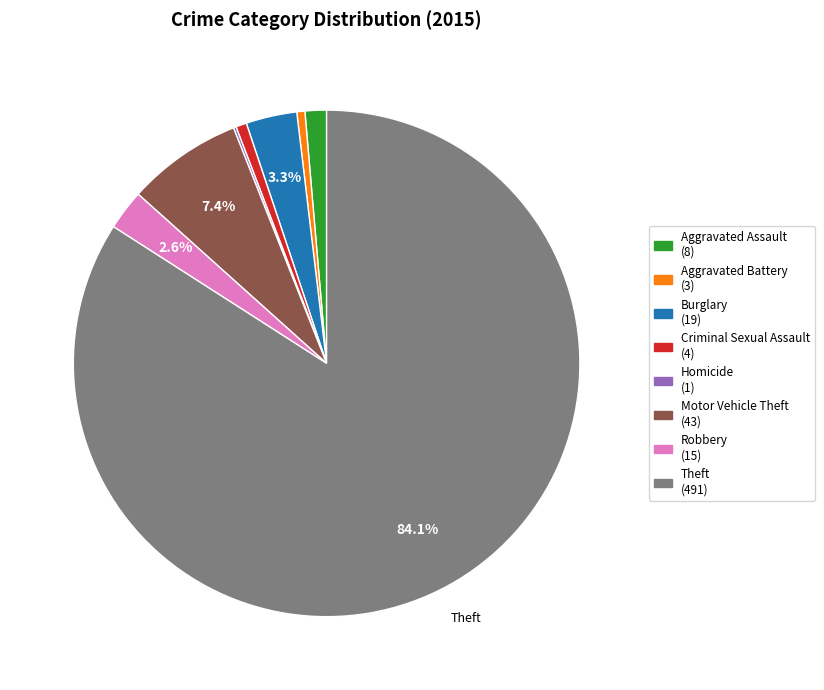

What percentage is the Aggravated Assault slice, to the nearest percent?

1%